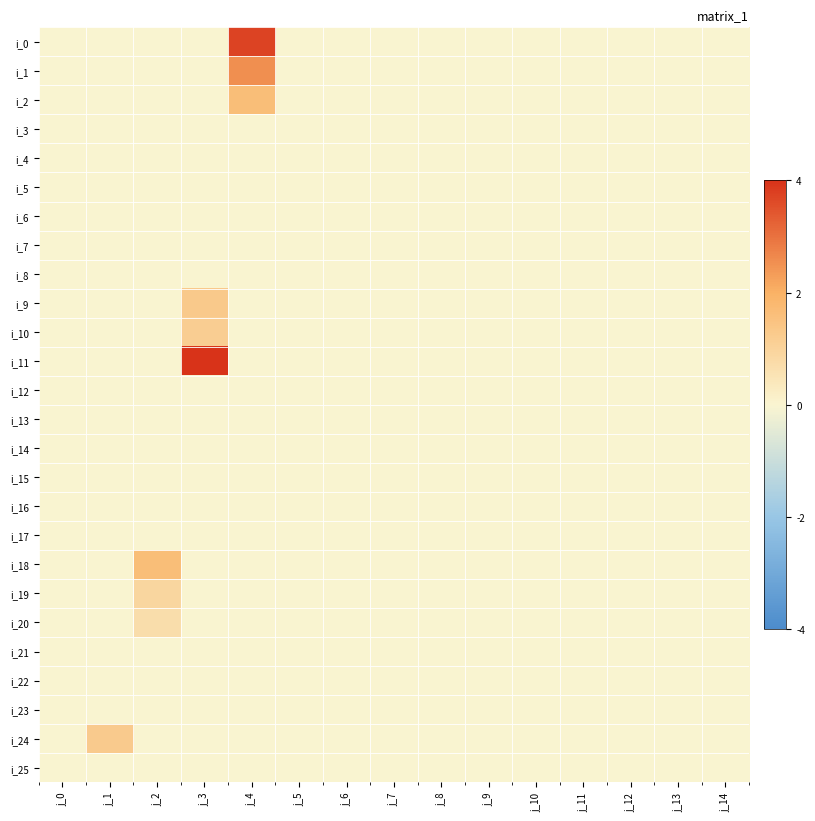

Reading left to right, extract all data points from this chart.

i_0: j_0=0.0	j_1=0.0	j_2=0.0	j_3=0.0	j_4=3.7	j_5=0.0	j_6=0.0	j_7=0.0	j_8=0.0	j_9=0.0	j_10=0.0	j_11=0.0	j_12=0.0	j_13=0.0	j_14=0.0
i_1: j_0=0.0	j_1=0.0	j_2=0.0	j_3=0.0	j_4=2.6	j_5=0.0	j_6=0.0	j_7=0.0	j_8=0.0	j_9=0.0	j_10=0.0	j_11=0.0	j_12=0.0	j_13=0.0	j_14=0.0
i_2: j_0=0.0	j_1=0.0	j_2=0.0	j_3=0.0	j_4=1.6	j_5=0.0	j_6=0.0	j_7=0.0	j_8=0.0	j_9=0.0	j_10=0.0	j_11=0.0	j_12=0.0	j_13=0.0	j_14=0.0
i_3: j_0=0.0	j_1=0.0	j_2=0.0	j_3=0.0	j_4=0.0	j_5=0.0	j_6=0.0	j_7=0.0	j_8=0.0	j_9=0.0	j_10=0.0	j_11=0.0	j_12=0.0	j_13=0.0	j_14=0.0
i_4: j_0=0.0	j_1=0.0	j_2=0.0	j_3=0.0	j_4=0.0	j_5=0.0	j_6=0.0	j_7=0.0	j_8=0.0	j_9=0.0	j_10=0.0	j_11=0.0	j_12=0.0	j_13=0.0	j_14=0.0
i_5: j_0=0.0	j_1=0.0	j_2=0.0	j_3=0.0	j_4=0.0	j_5=0.0	j_6=0.0	j_7=0.0	j_8=0.0	j_9=0.0	j_10=0.0	j_11=0.0	j_12=0.0	j_13=0.0	j_14=0.0
i_6: j_0=0.0	j_1=0.0	j_2=0.0	j_3=0.0	j_4=0.0	j_5=0.0	j_6=0.0	j_7=0.0	j_8=0.0	j_9=0.0	j_10=0.0	j_11=0.0	j_12=0.0	j_13=0.0	j_14=0.0
i_7: j_0=0.0	j_1=0.0	j_2=0.0	j_3=0.0	j_4=0.0	j_5=0.0	j_6=0.0	j_7=0.0	j_8=0.0	j_9=0.0	j_10=0.0	j_11=0.0	j_12=0.0	j_13=0.0	j_14=0.0
i_8: j_0=0.0	j_1=0.0	j_2=0.0	j_3=0.0	j_4=0.0	j_5=0.0	j_6=0.0	j_7=0.0	j_8=0.0	j_9=0.0	j_10=0.0	j_11=0.0	j_12=0.0	j_13=0.0	j_14=0.0
i_9: j_0=0.0	j_1=0.0	j_2=0.0	j_3=1.3	j_4=0.0	j_5=0.0	j_6=0.0	j_7=0.0	j_8=0.0	j_9=0.0	j_10=0.0	j_11=0.0	j_12=0.0	j_13=0.0	j_14=0.0
i_10: j_0=0.0	j_1=0.0	j_2=0.0	j_3=1.2	j_4=0.0	j_5=0.0	j_6=0.0	j_7=0.0	j_8=0.0	j_9=0.0	j_10=0.0	j_11=0.0	j_12=0.0	j_13=0.0	j_14=0.0
i_11: j_0=0.0	j_1=0.0	j_2=0.0	j_3=4.0	j_4=0.0	j_5=0.0	j_6=0.0	j_7=0.0	j_8=0.0	j_9=0.0	j_10=0.0	j_11=0.0	j_12=0.0	j_13=0.0	j_14=0.0
i_12: j_0=0.0	j_1=0.0	j_2=0.0	j_3=0.0	j_4=0.0	j_5=0.0	j_6=0.0	j_7=0.0	j_8=0.0	j_9=0.0	j_10=0.0	j_11=0.0	j_12=0.0	j_13=0.0	j_14=0.0
i_13: j_0=0.0	j_1=0.0	j_2=0.0	j_3=0.0	j_4=0.0	j_5=0.0	j_6=0.0	j_7=0.0	j_8=0.0	j_9=0.0	j_10=0.0	j_11=0.0	j_12=0.0	j_13=0.0	j_14=0.0
i_14: j_0=0.0	j_1=0.0	j_2=0.0	j_3=0.0	j_4=0.0	j_5=0.0	j_6=0.0	j_7=0.0	j_8=0.0	j_9=0.0	j_10=0.0	j_11=0.0	j_12=0.0	j_13=0.0	j_14=0.0
i_15: j_0=0.0	j_1=0.0	j_2=0.0	j_3=0.0	j_4=0.0	j_5=0.0	j_6=0.0	j_7=0.0	j_8=0.0	j_9=0.0	j_10=0.0	j_11=0.0	j_12=0.0	j_13=0.0	j_14=0.0
i_16: j_0=0.0	j_1=0.0	j_2=0.0	j_3=0.0	j_4=0.0	j_5=0.0	j_6=0.0	j_7=0.0	j_8=0.0	j_9=0.0	j_10=0.0	j_11=0.0	j_12=0.0	j_13=0.0	j_14=0.0
i_17: j_0=0.0	j_1=0.0	j_2=0.0	j_3=0.0	j_4=0.0	j_5=0.0	j_6=0.0	j_7=0.0	j_8=0.0	j_9=0.0	j_10=0.0	j_11=0.0	j_12=0.0	j_13=0.0	j_14=0.0
i_18: j_0=0.0	j_1=0.0	j_2=1.6	j_3=0.0	j_4=0.0	j_5=0.0	j_6=0.0	j_7=0.0	j_8=0.0	j_9=0.0	j_10=0.0	j_11=0.0	j_12=0.0	j_13=0.0	j_14=0.0
i_19: j_0=0.0	j_1=0.0	j_2=0.9	j_3=0.0	j_4=0.0	j_5=0.0	j_6=0.0	j_7=0.0	j_8=0.0	j_9=0.0	j_10=0.0	j_11=0.0	j_12=0.0	j_13=0.0	j_14=0.0
i_20: j_0=0.0	j_1=0.0	j_2=0.7	j_3=0.0	j_4=0.0	j_5=0.0	j_6=0.0	j_7=0.0	j_8=0.0	j_9=0.0	j_10=0.0	j_11=0.0	j_12=0.0	j_13=0.0	j_14=0.0
i_21: j_0=0.0	j_1=0.0	j_2=0.0	j_3=0.0	j_4=0.0	j_5=0.0	j_6=0.0	j_7=0.0	j_8=0.0	j_9=0.0	j_10=0.0	j_11=0.0	j_12=0.0	j_13=0.0	j_14=0.0
i_22: j_0=0.0	j_1=0.0	j_2=0.0	j_3=0.0	j_4=0.0	j_5=0.0	j_6=0.0	j_7=0.0	j_8=0.0	j_9=0.0	j_10=0.0	j_11=0.0	j_12=0.0	j_13=0.0	j_14=0.0
i_23: j_0=0.0	j_1=0.0	j_2=0.0	j_3=0.0	j_4=0.0	j_5=0.0	j_6=0.0	j_7=0.0	j_8=0.0	j_9=0.0	j_10=0.0	j_11=0.0	j_12=0.0	j_13=0.0	j_14=0.0
i_24: j_0=0.0	j_1=1.3	j_2=0.0	j_3=0.0	j_4=0.0	j_5=0.0	j_6=0.0	j_7=0.0	j_8=0.0	j_9=0.0	j_10=0.0	j_11=0.0	j_12=0.0	j_13=0.0	j_14=0.0
i_25: j_0=0.0	j_1=0.0	j_2=0.0	j_3=0.0	j_4=0.0	j_5=0.0	j_6=0.0	j_7=0.0	j_8=0.0	j_9=0.0	j_10=0.0	j_11=0.0	j_12=0.0	j_13=0.0	j_14=0.0